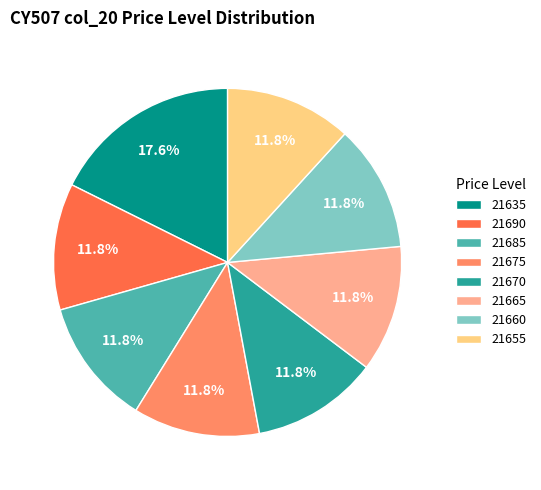

How many segments does this pie chart have?

8